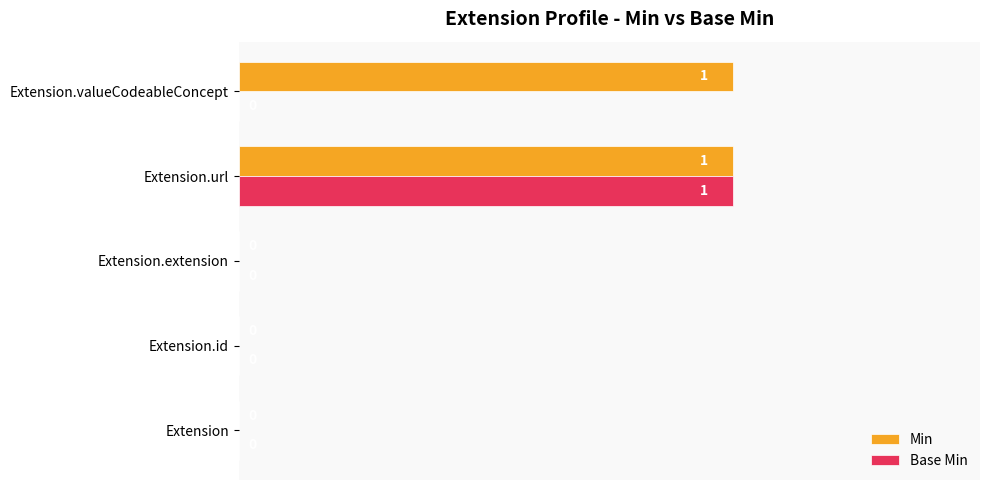

Which series has the largest total across all categories?

Min